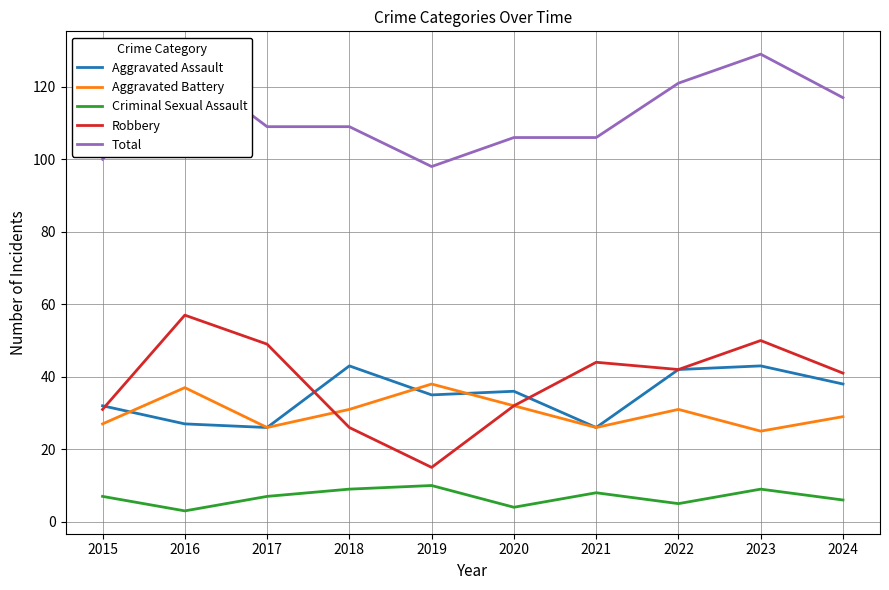

True or false: Total and Aggravated Assault cross at least once.

False